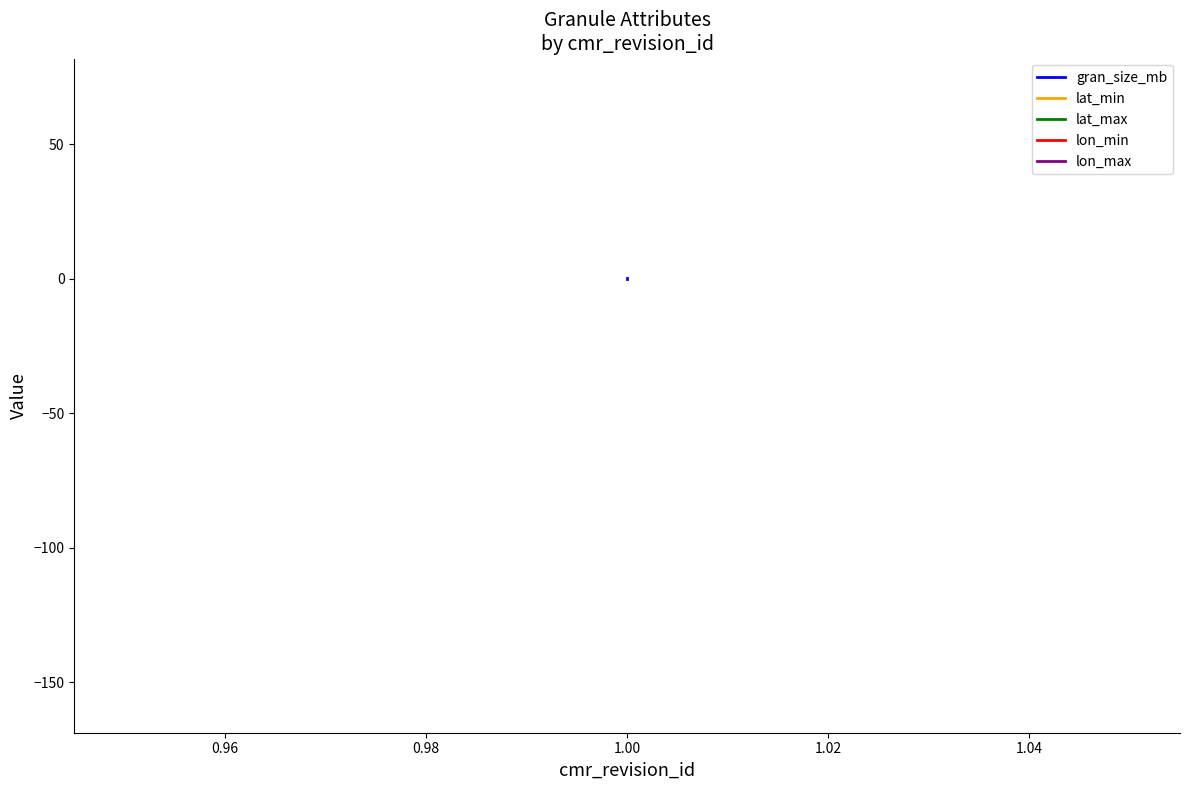

Is the value of lon_min at 1.00 greater than the value of lat_min at 1.00?

No